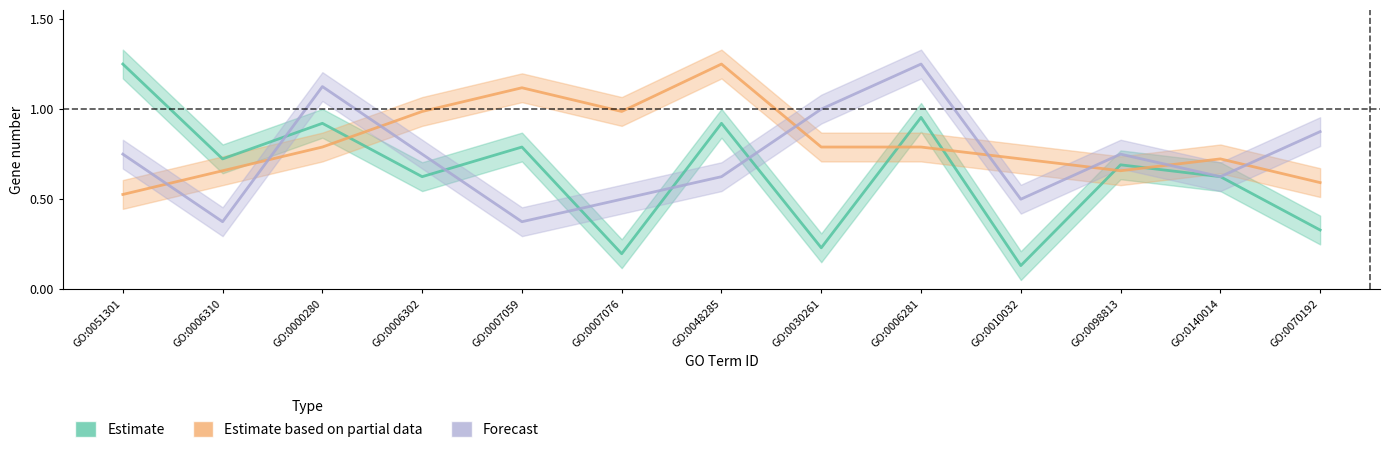

What is the total value across all series at GO:0140014?

2.0